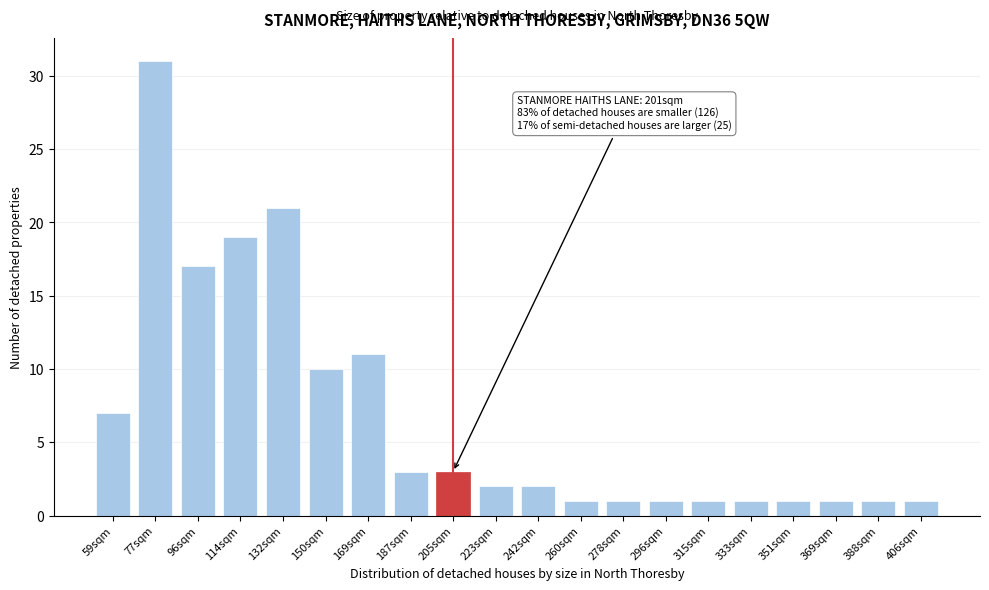

Reading right to left, extract all data points from this chart.

406sqm=1	388sqm=1	369sqm=1	351sqm=1	333sqm=1	315sqm=1	296sqm=1	278sqm=1	260sqm=1	242sqm=2	223sqm=2	205sqm=3	187sqm=3	169sqm=11	150sqm=10	132sqm=21	114sqm=19	96sqm=17	77sqm=31	59sqm=7